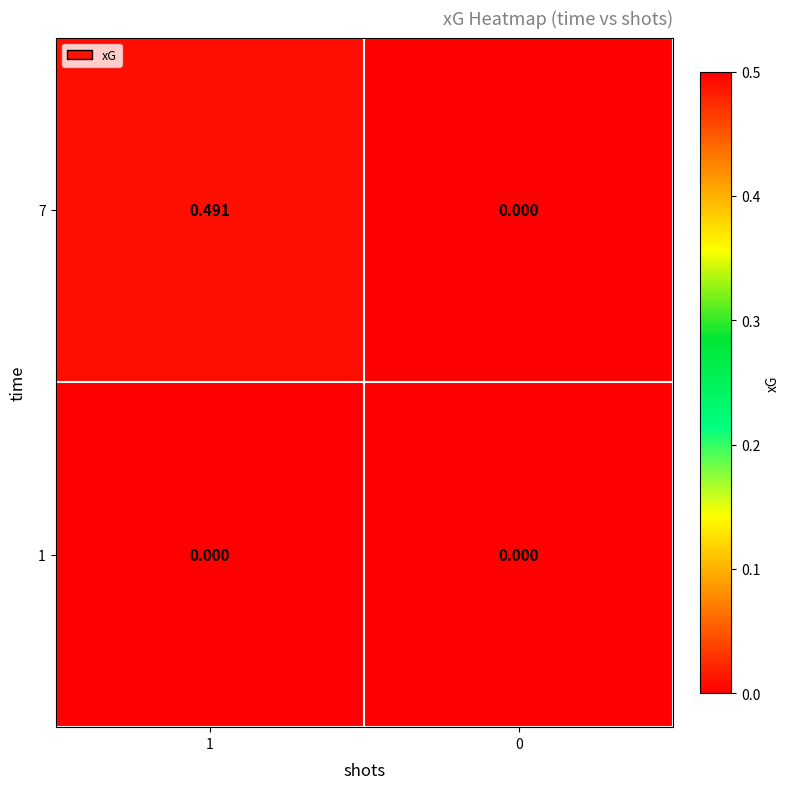

Which series has the largest total across all categories?

7